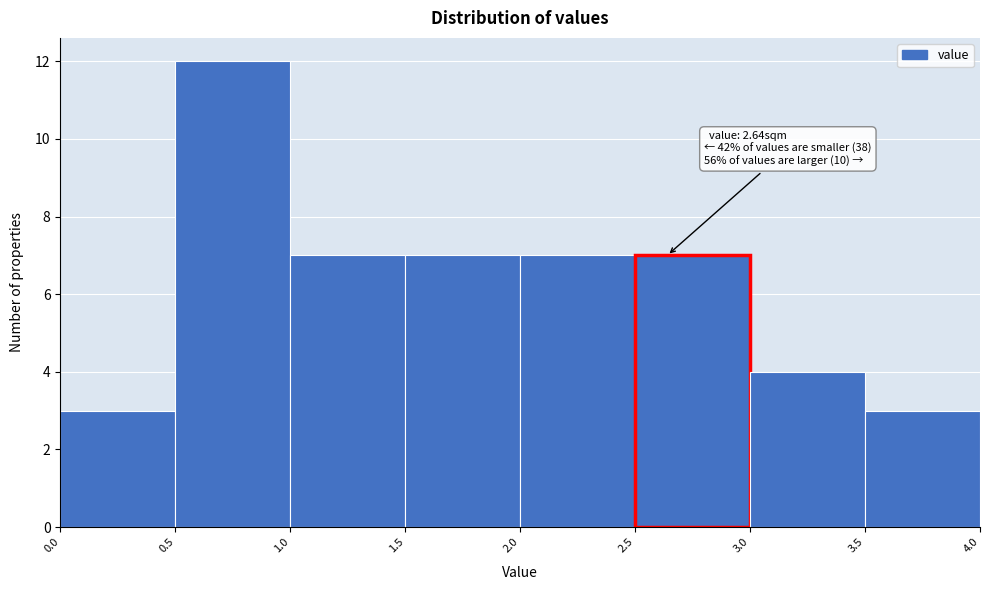

Which range on the x-axis has the tallest bar?

0.5 to 1.0